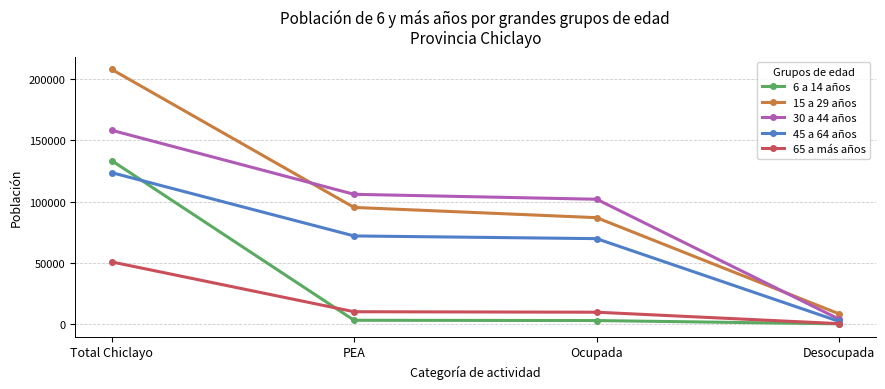

What is the spread (max minus min) of values at PEA?

102874